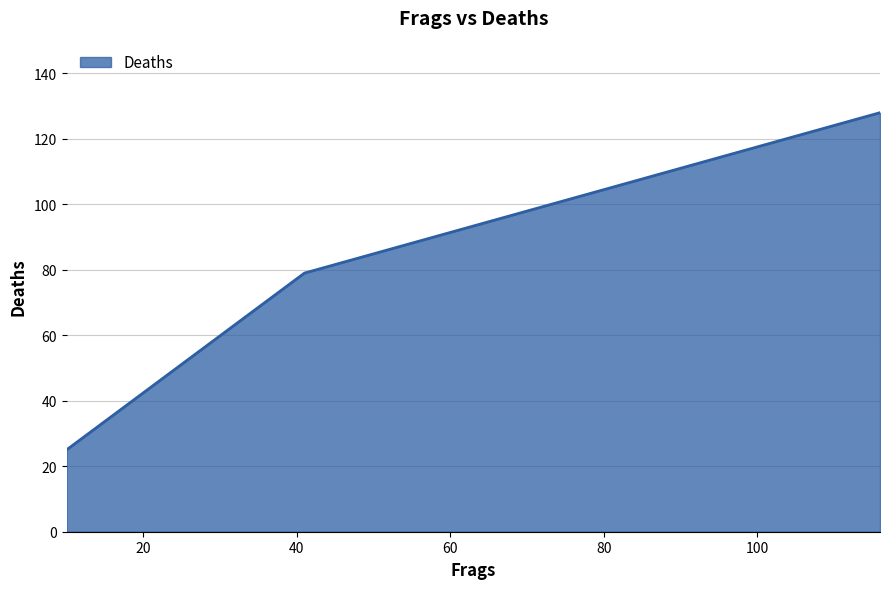

What is the difference between the second highest and minimum values?

54